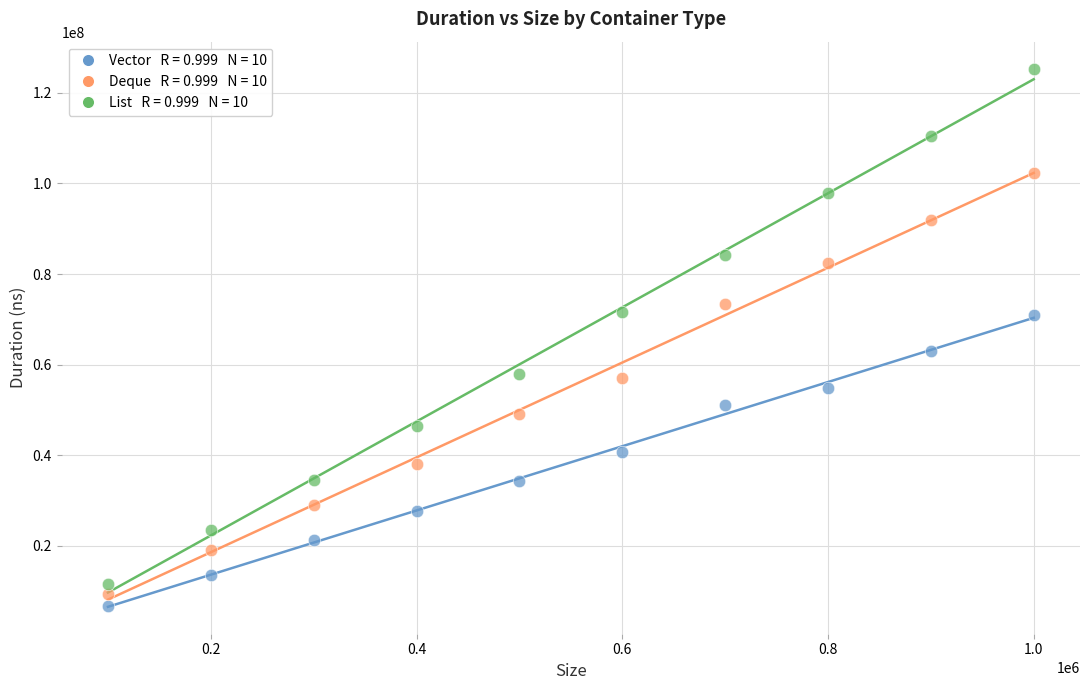

Across all series, what Y value is closest to 66080850?

63107000